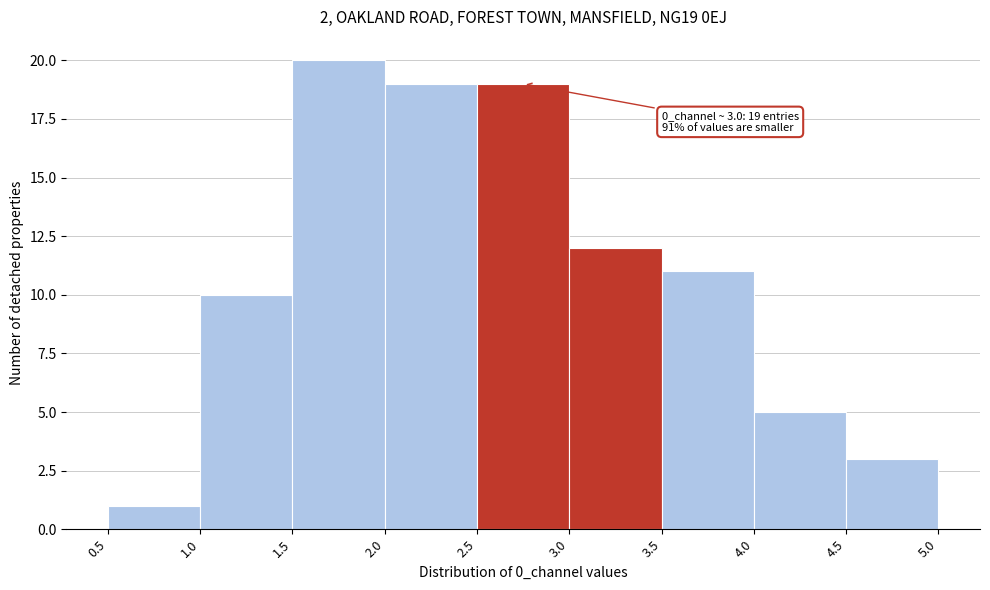

Over which range of the x-axis is the bar tallest?

1.5 to 2.0